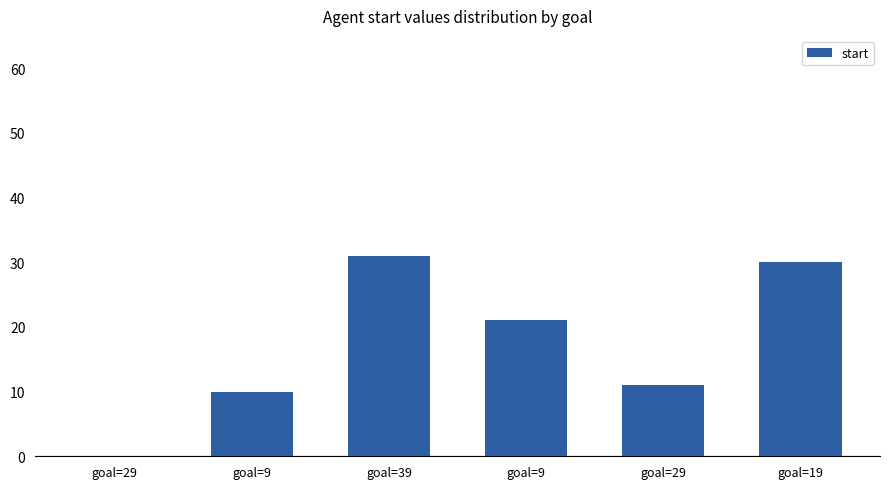

True or false: the data shows 6 at goal=9.

False